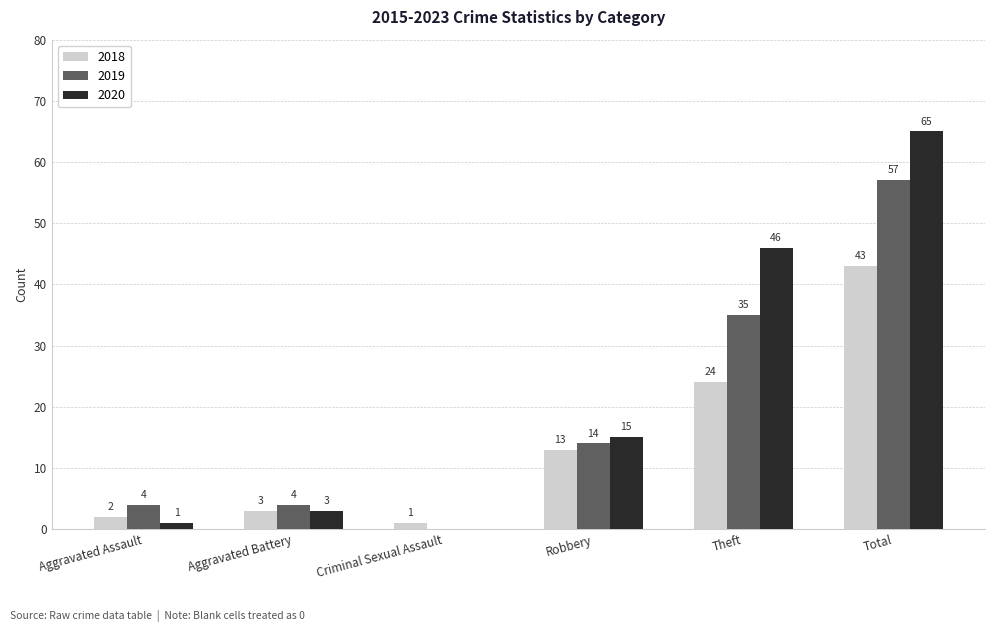

What is the sum of all 2019 values?

114